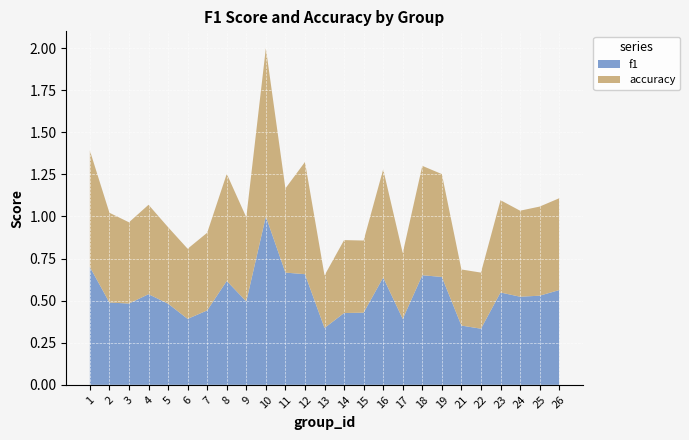

Reading right to left, what are all the values shown in this chart?

f1: 0.6	0.5	0.5	0.5	0.3	0.4	0.6	0.7	0.4	0.6	0.4	0.4	0.3	0.7	0.7	1.0	0.5	0.6	0.4	0.4	0.5	0.5	0.5	0.5	0.7
accuracy: 0.5	0.5	0.5	0.5	0.3	0.3	0.6	0.7	0.4	0.6	0.4	0.4	0.3	0.7	0.5	1.0	0.5	0.6	0.5	0.4	0.5	0.5	0.5	0.5	0.7